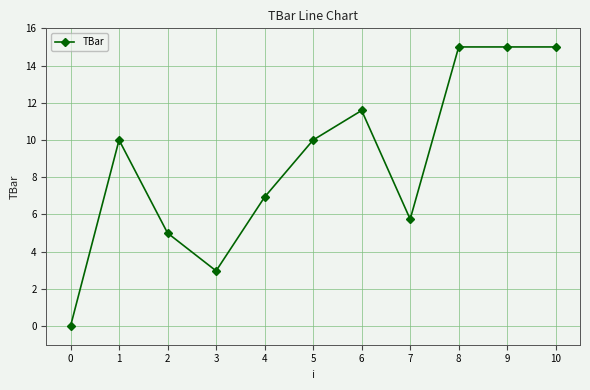

Approximately how many times larger is the value at 5 compared to 6?

0.9